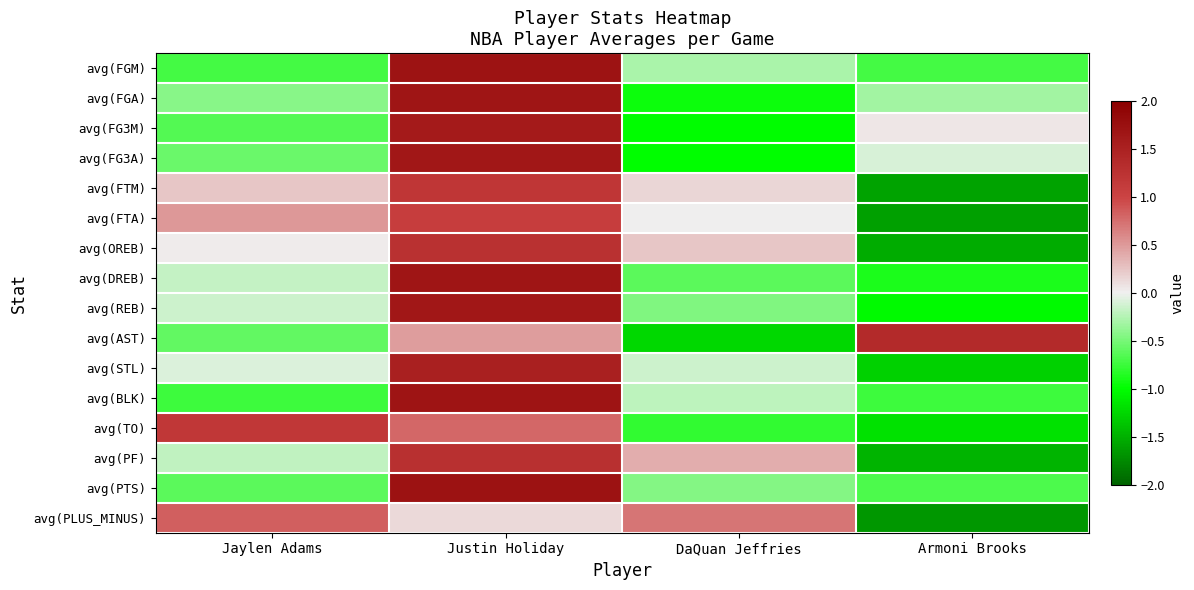

Reading right to left, list all the values displayed in this chart.

avg(FGM): Armoni Brooks=-0.7	DaQuan Jeffries=-0.3	Justin Holiday=1.7	Jaylen Adams=-0.7
avg(FGA): Armoni Brooks=-0.3	DaQuan Jeffries=-0.9	Justin Holiday=1.7	Jaylen Adams=-0.4
avg(FG3M): Armoni Brooks=0.1	DaQuan Jeffries=-1.0	Justin Holiday=1.6	Jaylen Adams=-0.6
avg(FG3A): Armoni Brooks=-0.1	DaQuan Jeffries=-1.0	Justin Holiday=1.6	Jaylen Adams=-0.6
avg(FTM): Armoni Brooks=-1.6	DaQuan Jeffries=0.2	Justin Holiday=1.2	Jaylen Adams=0.2
avg(FTA): Armoni Brooks=-1.6	DaQuan Jeffries=0.0	Justin Holiday=1.1	Jaylen Adams=0.5
avg(OREB): Armoni Brooks=-1.5	DaQuan Jeffries=0.2	Justin Holiday=1.3	Jaylen Adams=0.0
avg(DREB): Armoni Brooks=-0.9	DaQuan Jeffries=-0.6	Justin Holiday=1.7	Jaylen Adams=-0.2
avg(REB): Armoni Brooks=-1.0	DaQuan Jeffries=-0.5	Justin Holiday=1.6	Jaylen Adams=-0.1
avg(AST): Armoni Brooks=1.4	DaQuan Jeffries=-1.2	Justin Holiday=0.5	Jaylen Adams=-0.6
avg(STL): Armoni Brooks=-1.3	DaQuan Jeffries=-0.1	Justin Holiday=1.5	Jaylen Adams=-0.1
avg(BLK): Armoni Brooks=-0.7	DaQuan Jeffries=-0.2	Justin Holiday=1.7	Jaylen Adams=-0.7
avg(TO): Armoni Brooks=-1.2	DaQuan Jeffries=-0.8	Justin Holiday=0.8	Jaylen Adams=1.2
avg(PF): Armoni Brooks=-1.5	DaQuan Jeffries=0.4	Justin Holiday=1.3	Jaylen Adams=-0.2
avg(PTS): Armoni Brooks=-0.7	DaQuan Jeffries=-0.4	Justin Holiday=1.7	Jaylen Adams=-0.6
avg(PLUS_MINUS): Armoni Brooks=-1.7	DaQuan Jeffries=0.7	Justin Holiday=0.1	Jaylen Adams=0.8